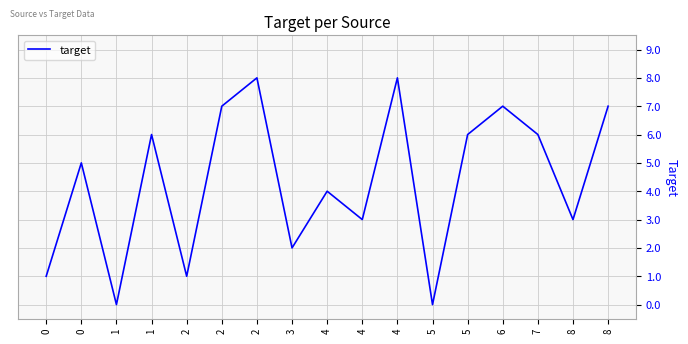

What is the difference between the maximum and second lowest values?

8